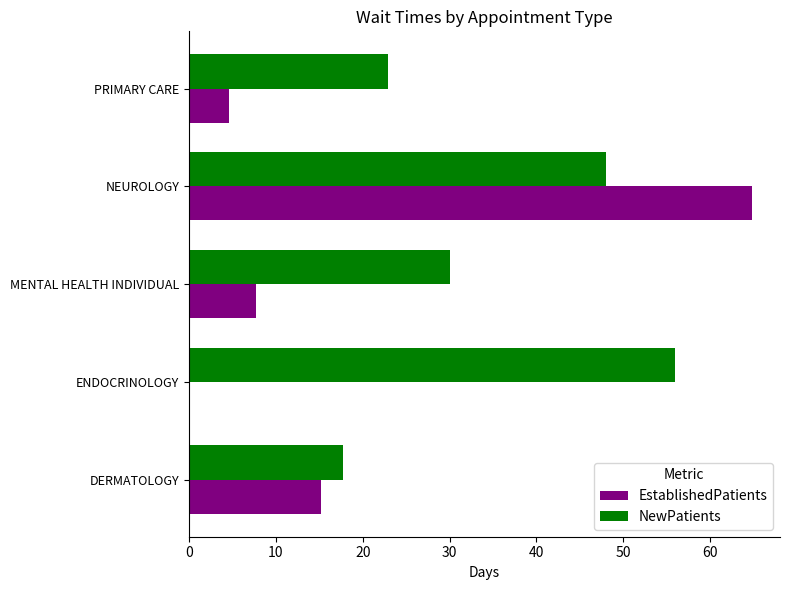

How many positive values does the EstablishedPatients series have?

4